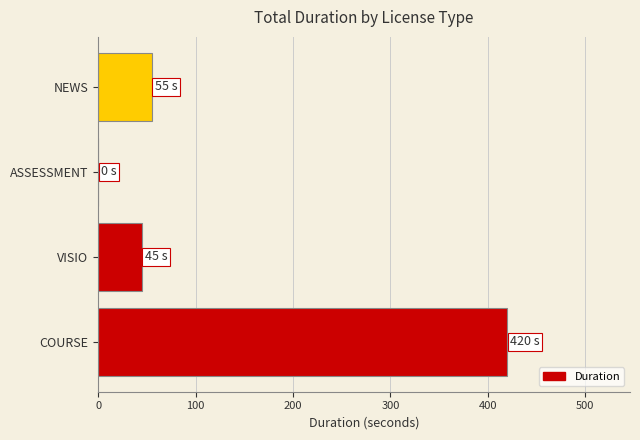

What is the approximate value at COURSE?

420